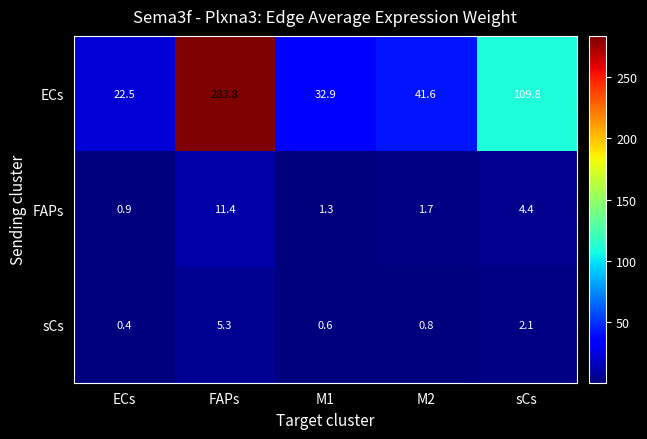

What is the total value across all series at FAPs?

300.5